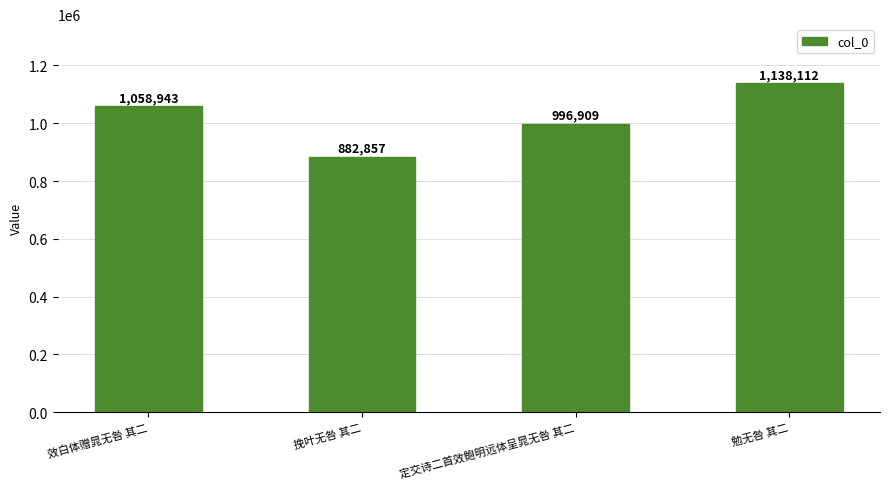

What is the minimum value shown in the chart?

882857